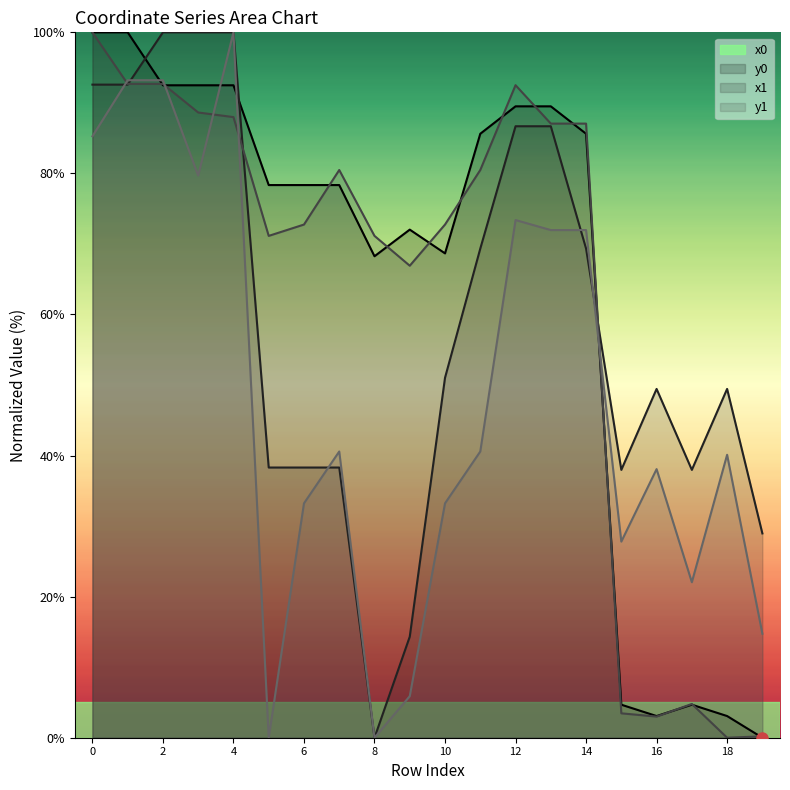

At how many categories does at least one series exceed 67?

15